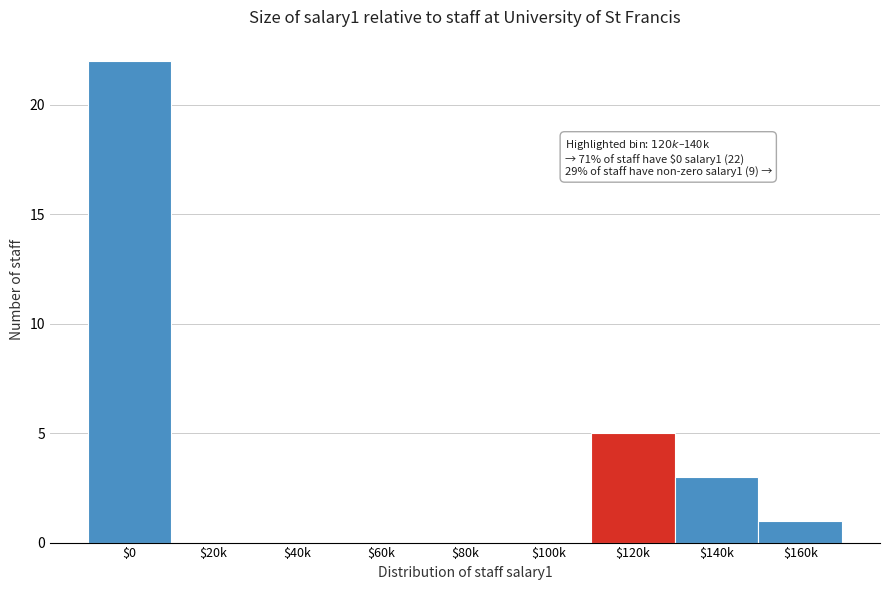

At which label is the value closest to 11?

$120k